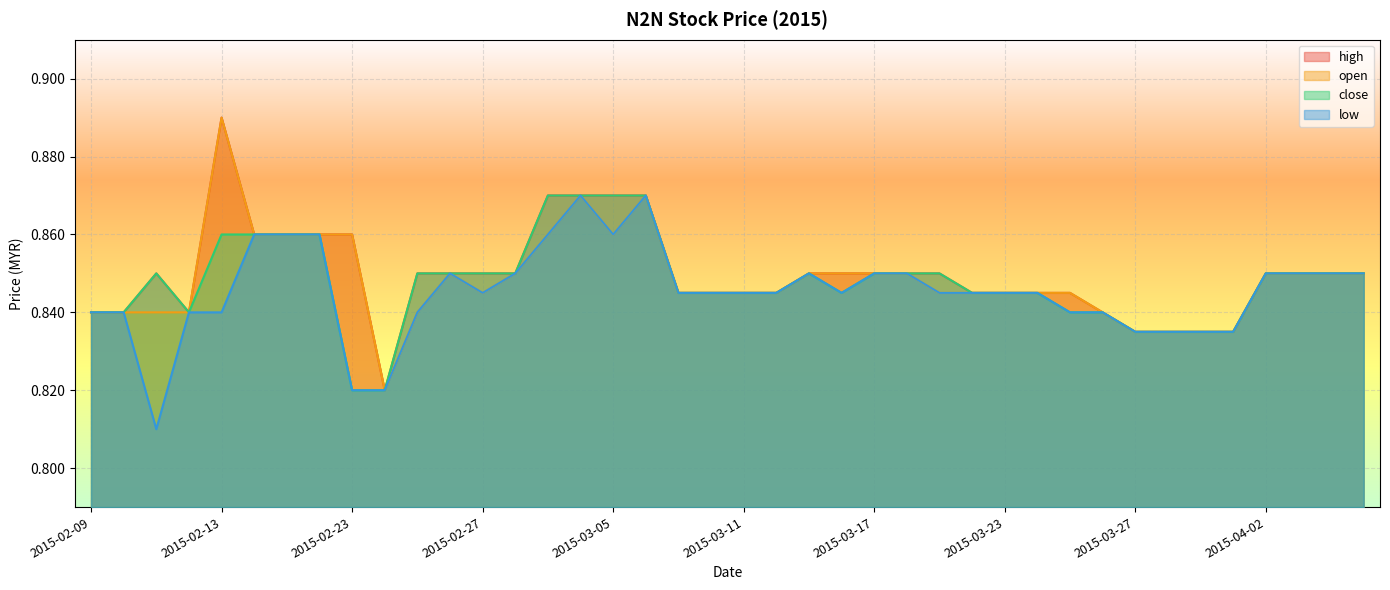

At how many categories does at least one series exceed 0?

40